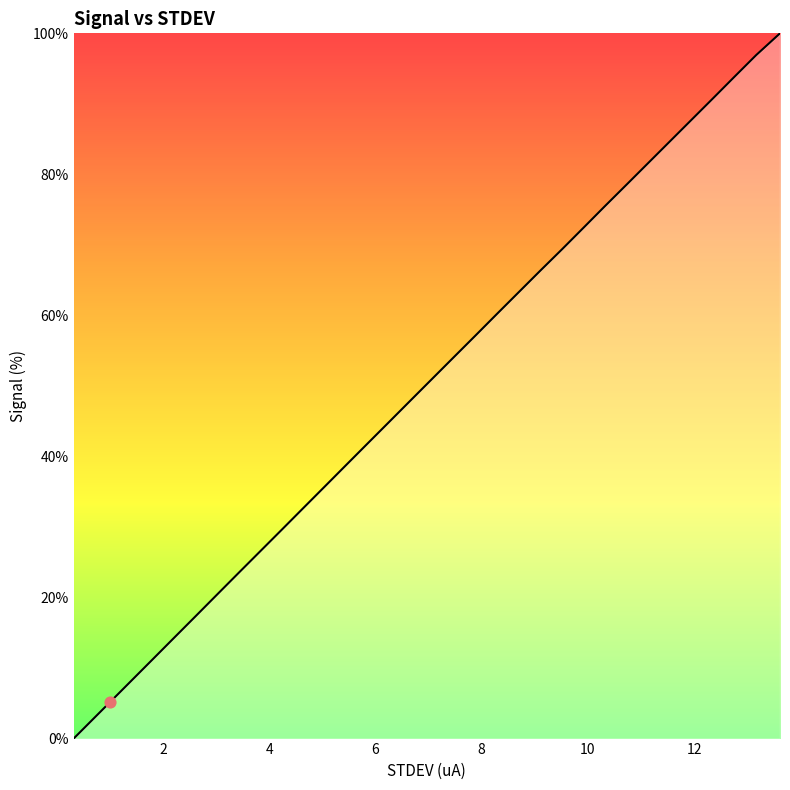

What is the maximum value shown in the chart?

100.0